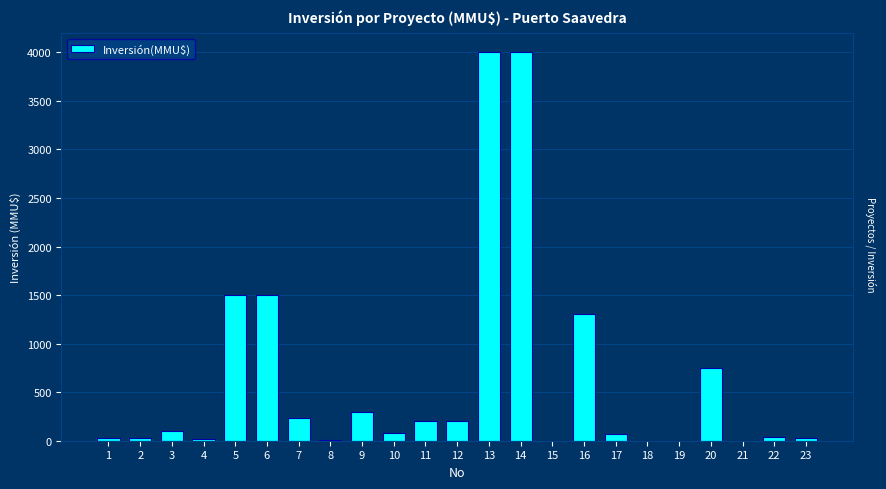

What is the sum of all values?

14405